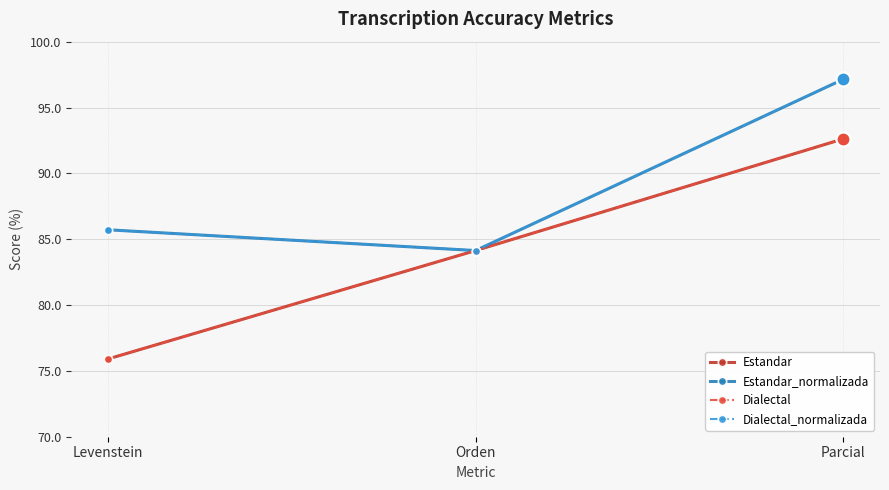

Is this an area chart (filled region under the line)?

No